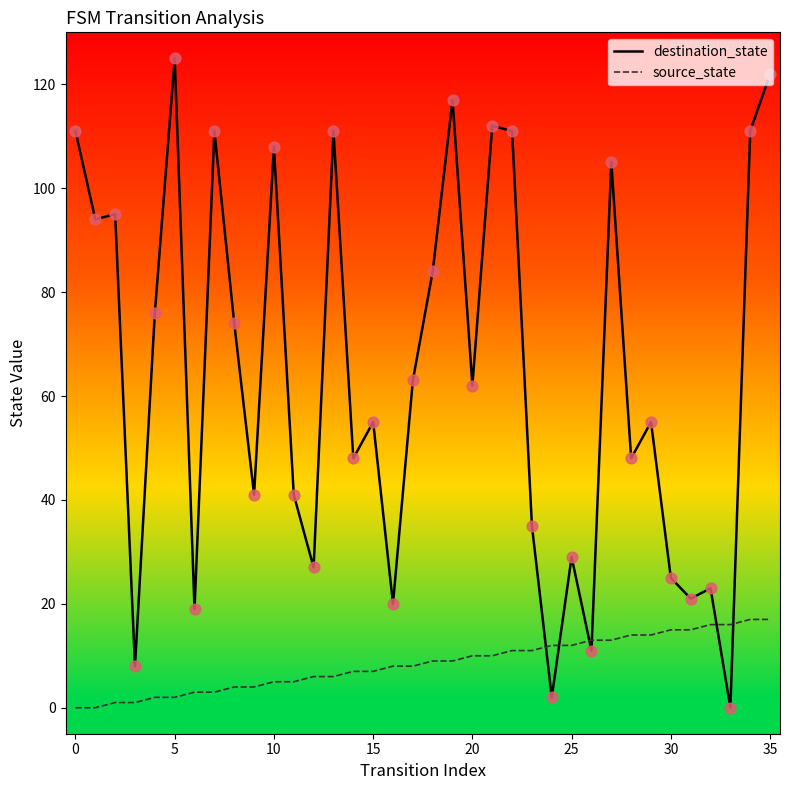

Which series has the widest spread of values?

destination_state